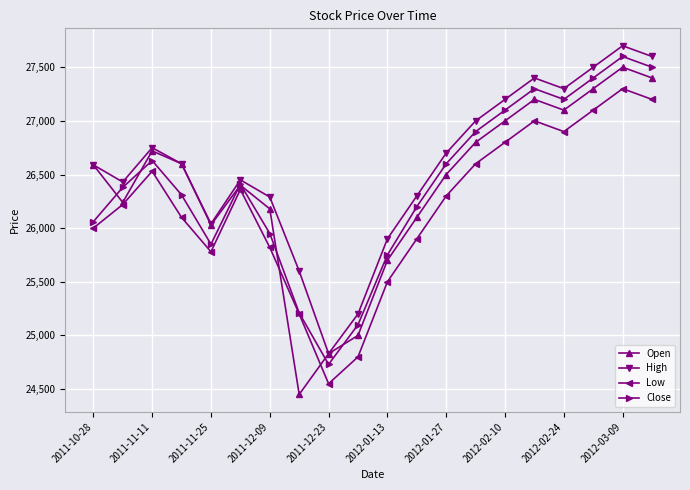

Which series has the largest range (max minus min)?

Open